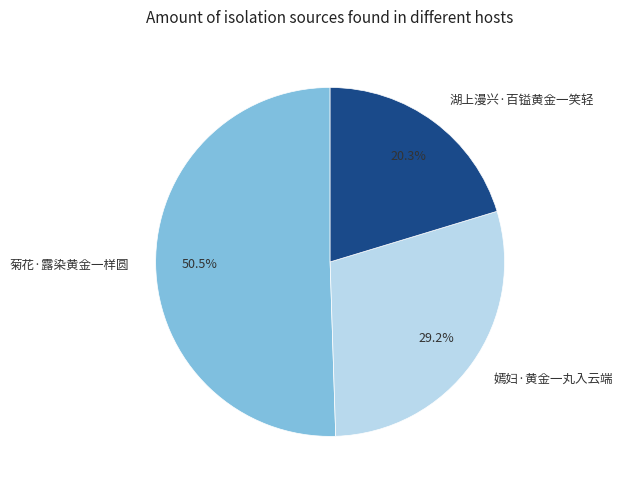

To the nearest percent, what portion does 嫣妇·黄金一丸入云端 represent?

29%